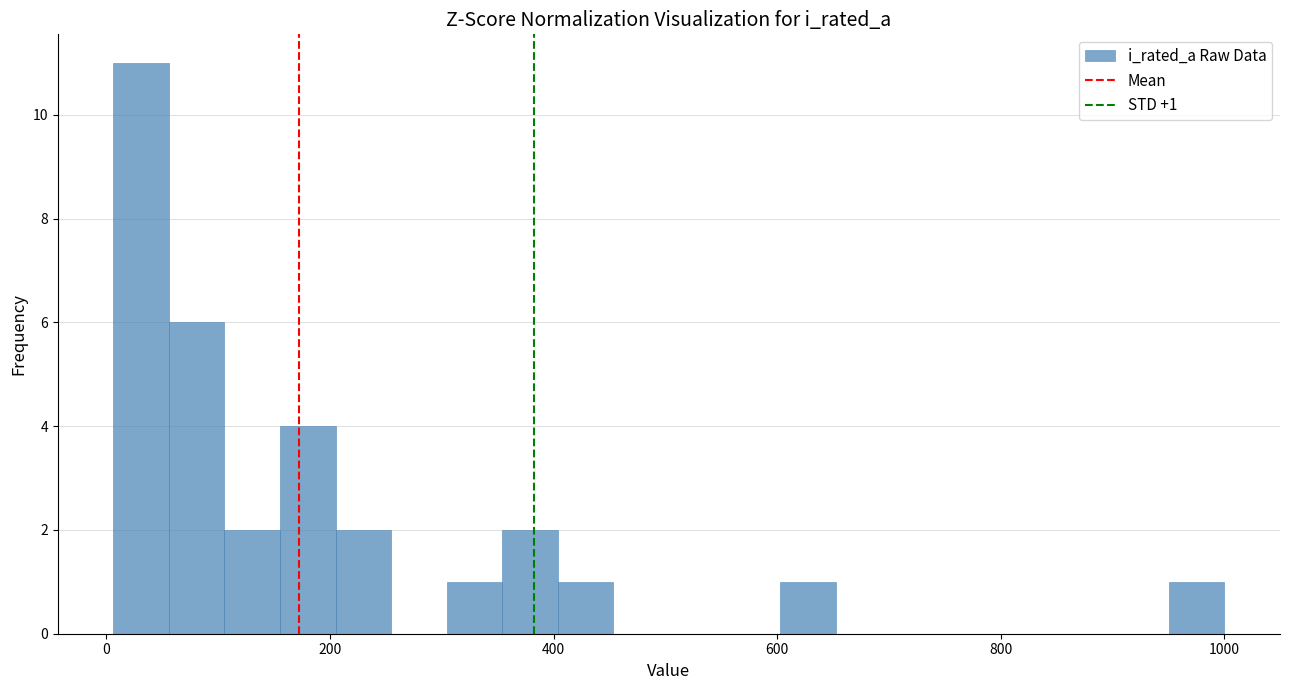

Read against the x-axis, roughly where is the centre of the tallest bar?

40